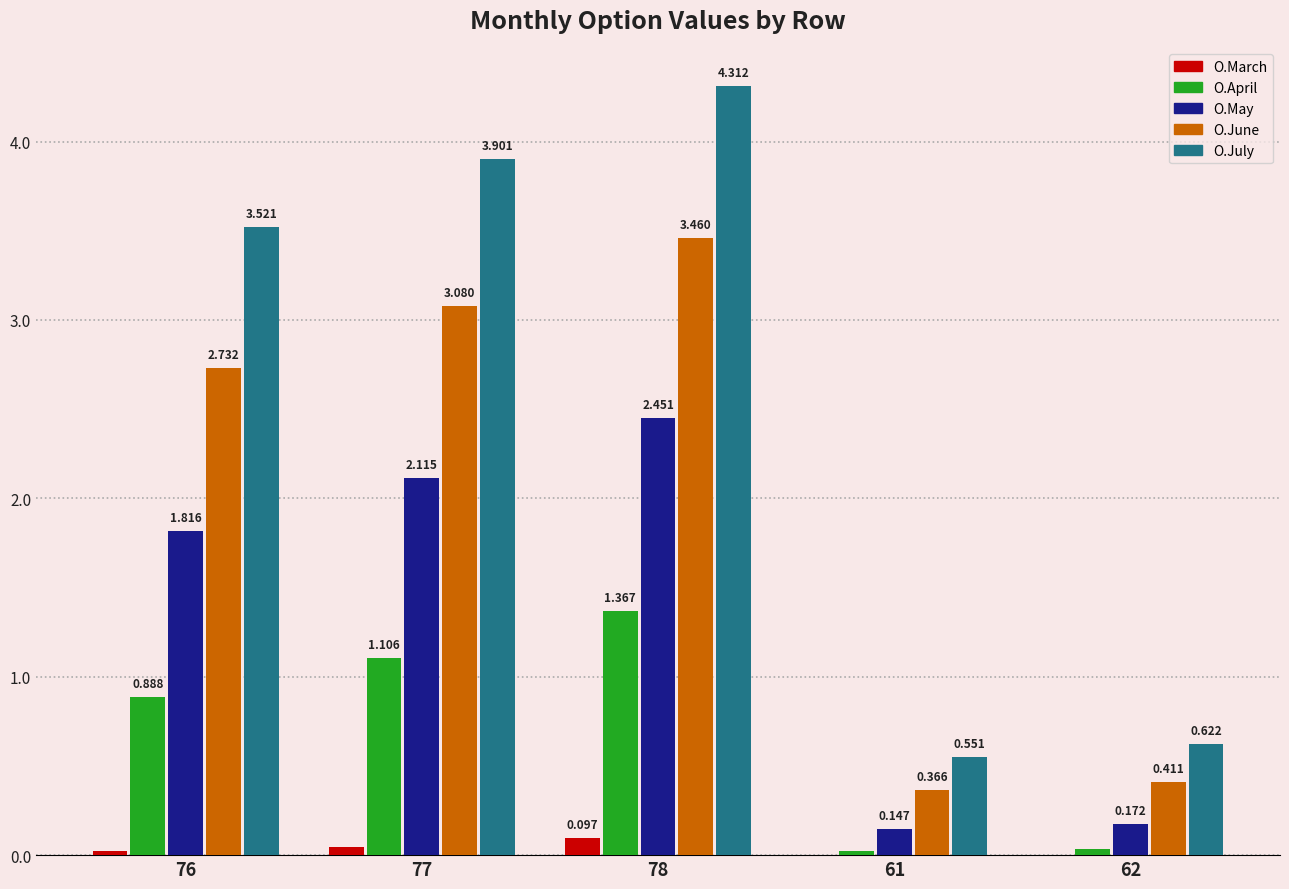

Is the value of O.May at 62 greater than the value of O.April at 76?

No